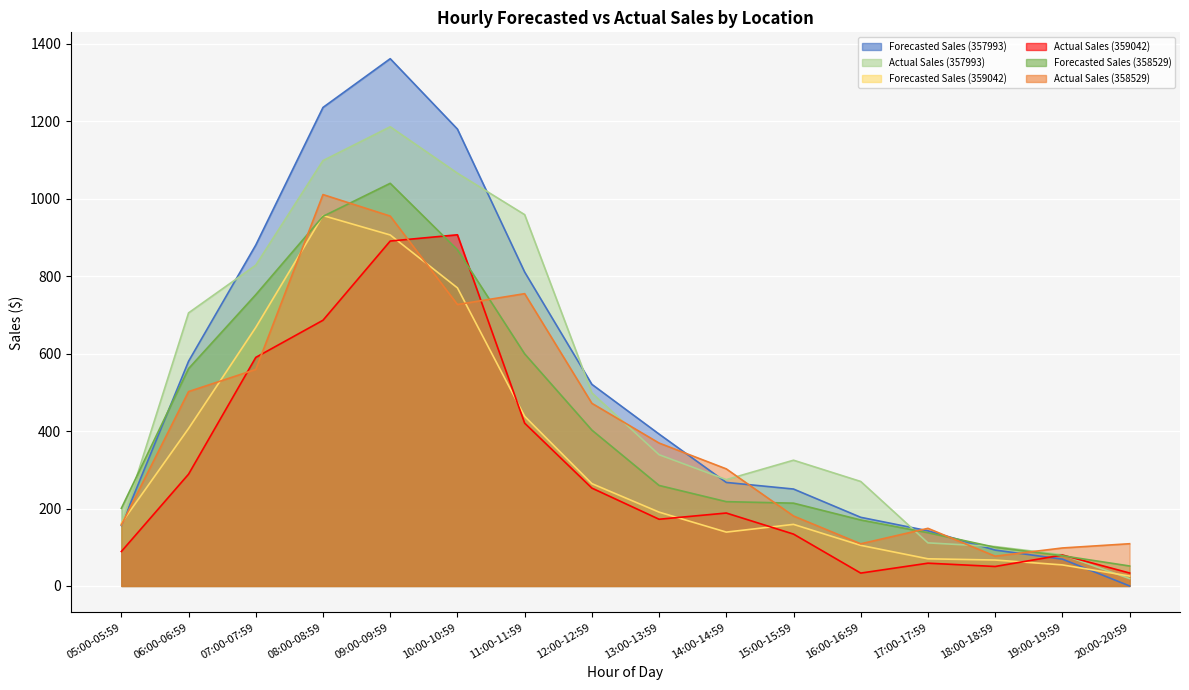

Where do Actual Sales (359042) and Forecasted Sales (358529) first cross each other?

09:00-09:59 and 10:00-10:59